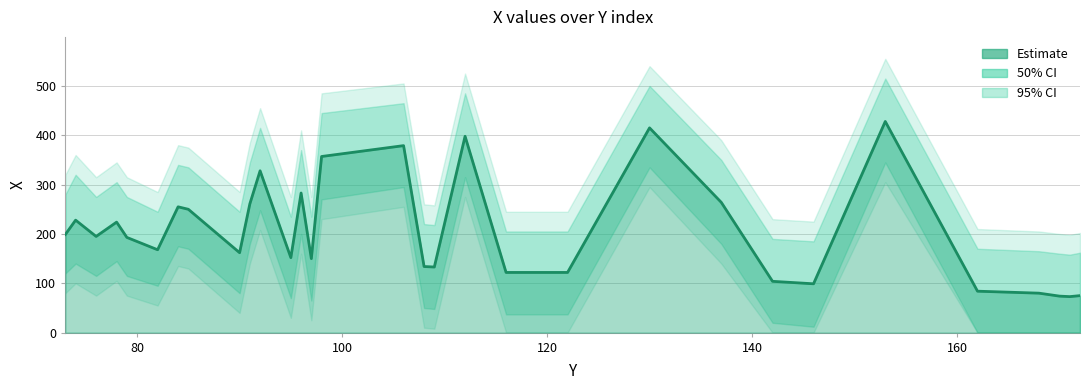

What is the minimum value shown in the chart?

73